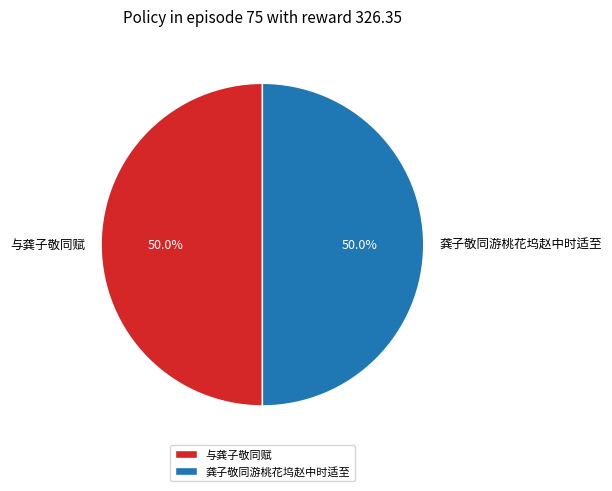

To the nearest percent, what portion does 与龚子敬同赋 represent?

50%